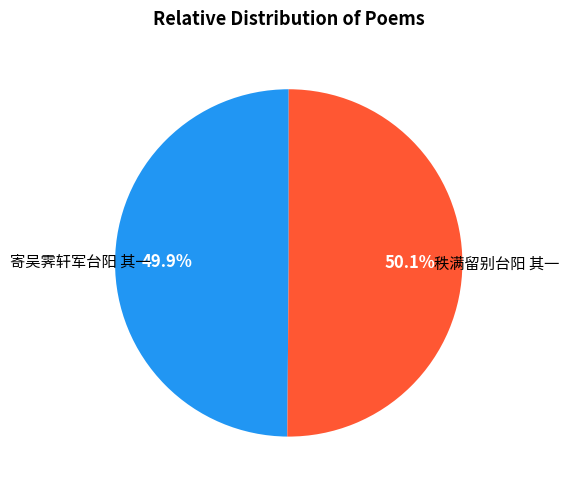

What is the ratio of the value at 寄吴霁轩军台阳 其一 to the value at 秩满留别台阳 其一?

1.0